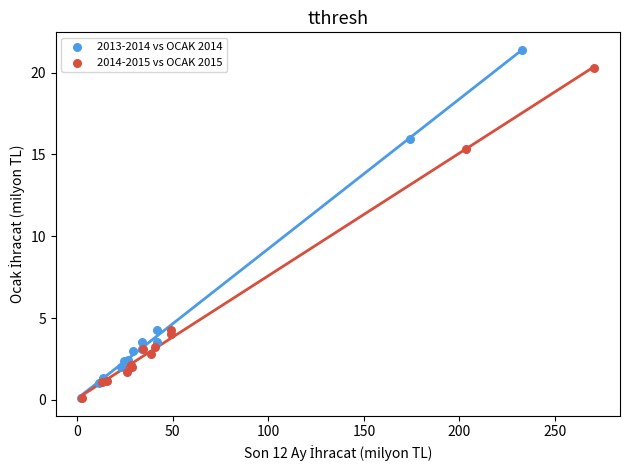

Which series has the largest Y range (max minus min)?

2013-2014 vs OCAK 2014